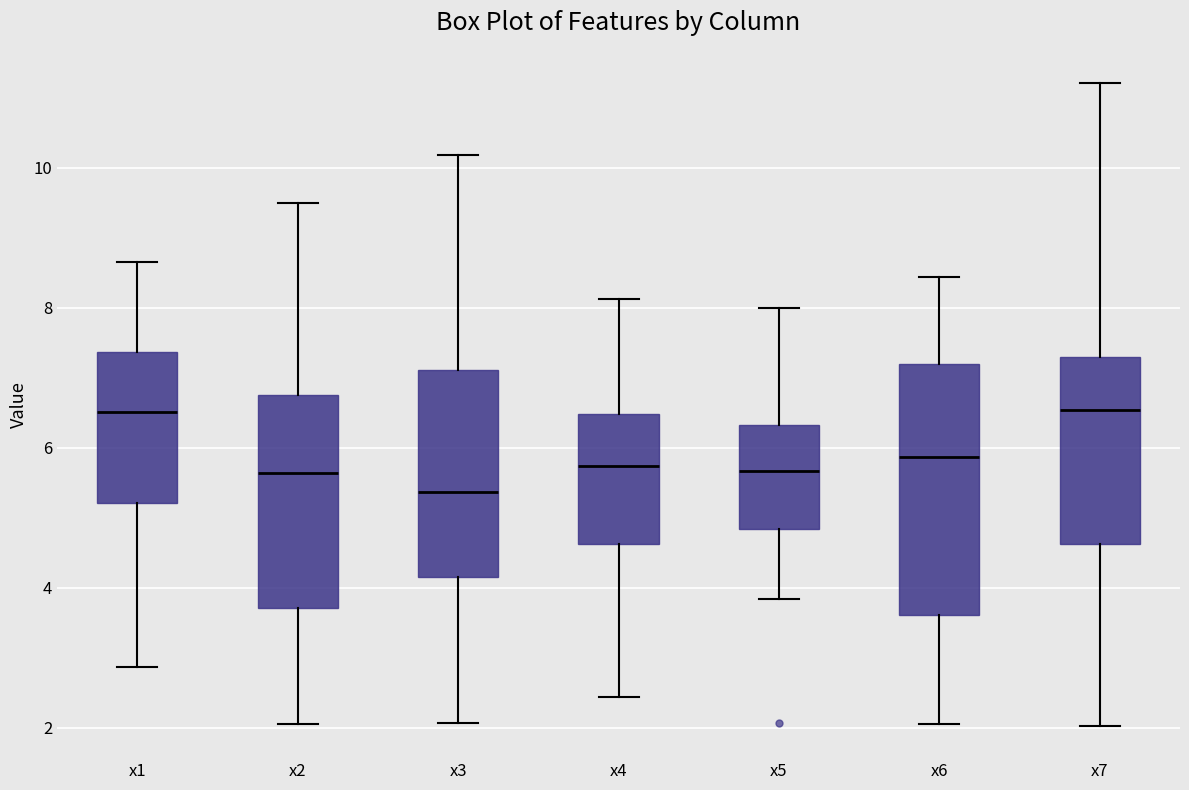

Reading left to right, read every box against the y-axis: the position of its median line, the range the box covers, and the ends of its whiskers. The values are not printed on the chart, so give them approximately, as read against the axis.

x1: median 6.6, box 5.2 to 7.4, whiskers 2.8 to 8.6
x2: median 5.6, box 3.8 to 6.8, whiskers 2.0 to 9.4
x3: median 5.4, box 4.2 to 7.2, whiskers 2.0 to 10.2
x4: median 5.8, box 4.6 to 6.4, whiskers 2.4 to 8.2
x5: median 5.6, box 4.8 to 6.4, whiskers 3.8 to 8.0
x6: median 5.8, box 3.6 to 7.2, whiskers 2.0 to 8.4
x7: median 6.6, box 4.6 to 7.2, whiskers 2.0 to 11.2